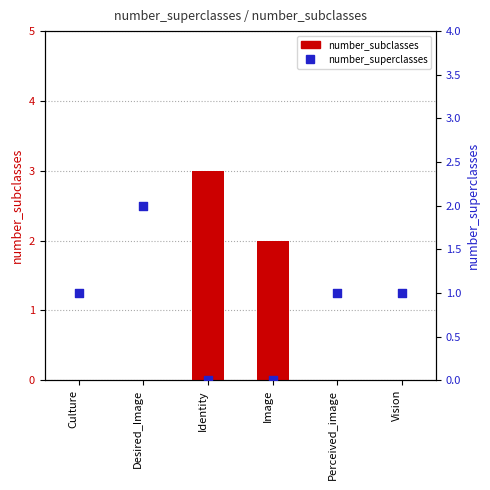

Which series reaches the minimum Y coordinate?

number_subclasses